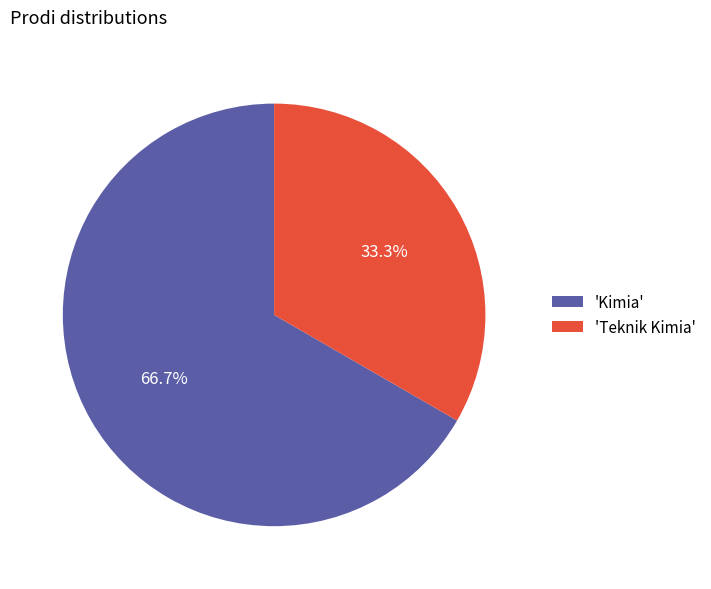

Rank the categories by value from lowest to highest.

'Teknik Kimia', 'Kimia'